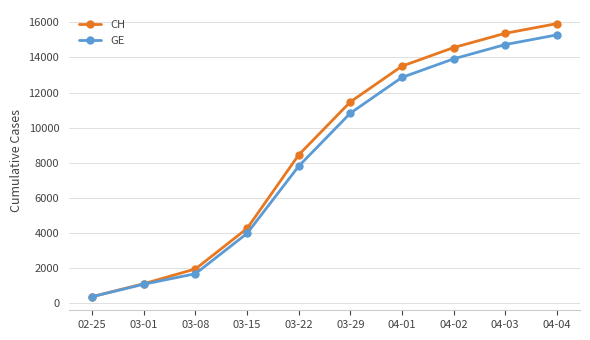

Reading right to left, list all the values displayed in this chart.

CH: 15926	15375	14561	13505	11467	8449	4259	1952	1113	375
GE: 15284	14733	13919	12863	10825	7807	3978	1681	1083	375